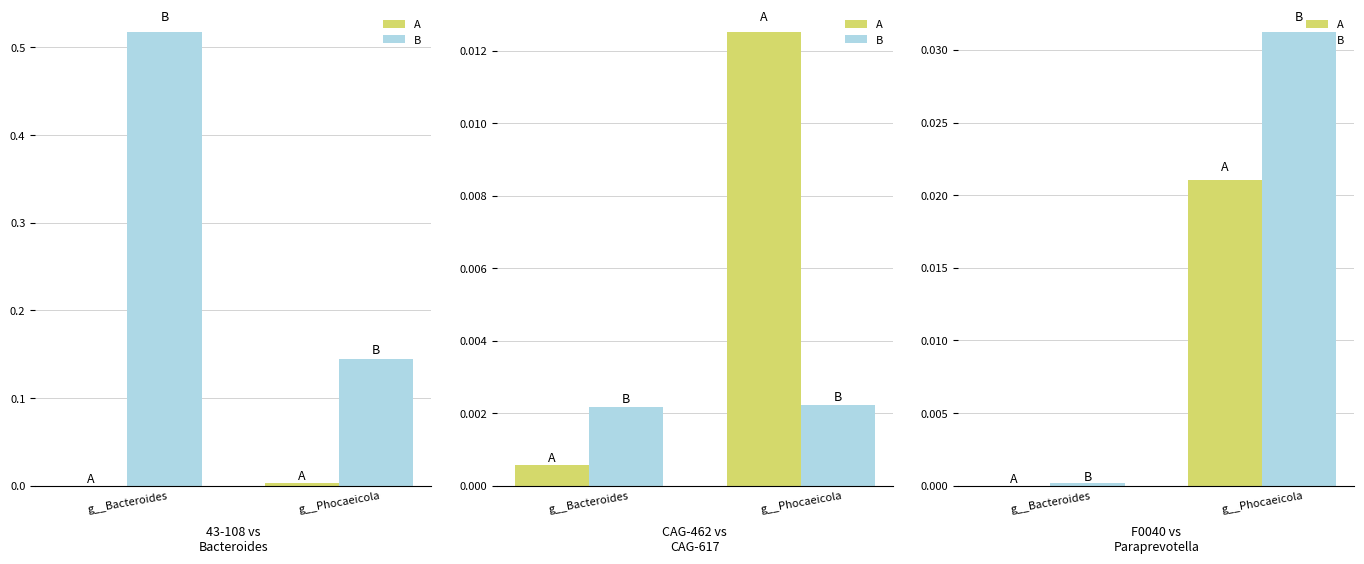

What are all the series names shown in the legend?

A, B